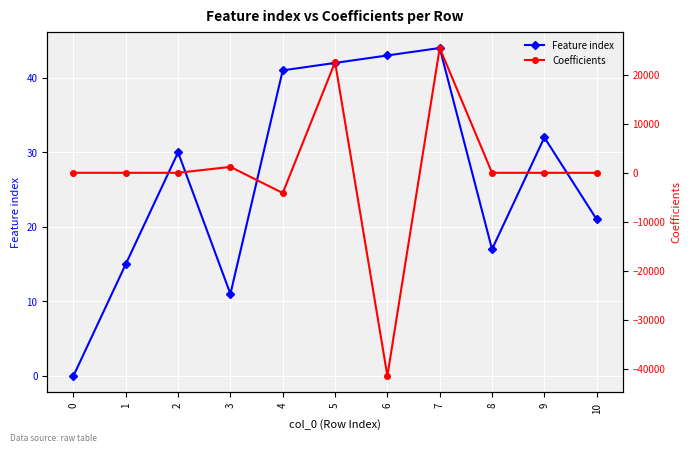

Read the Feature index value at 7.

44